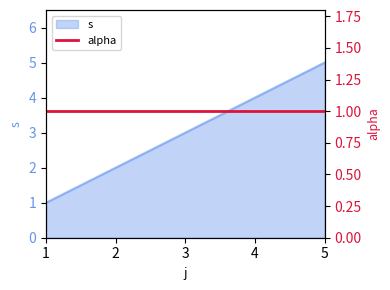

Reading left to right, extract all data points from this chart.

1	2	3	4	5